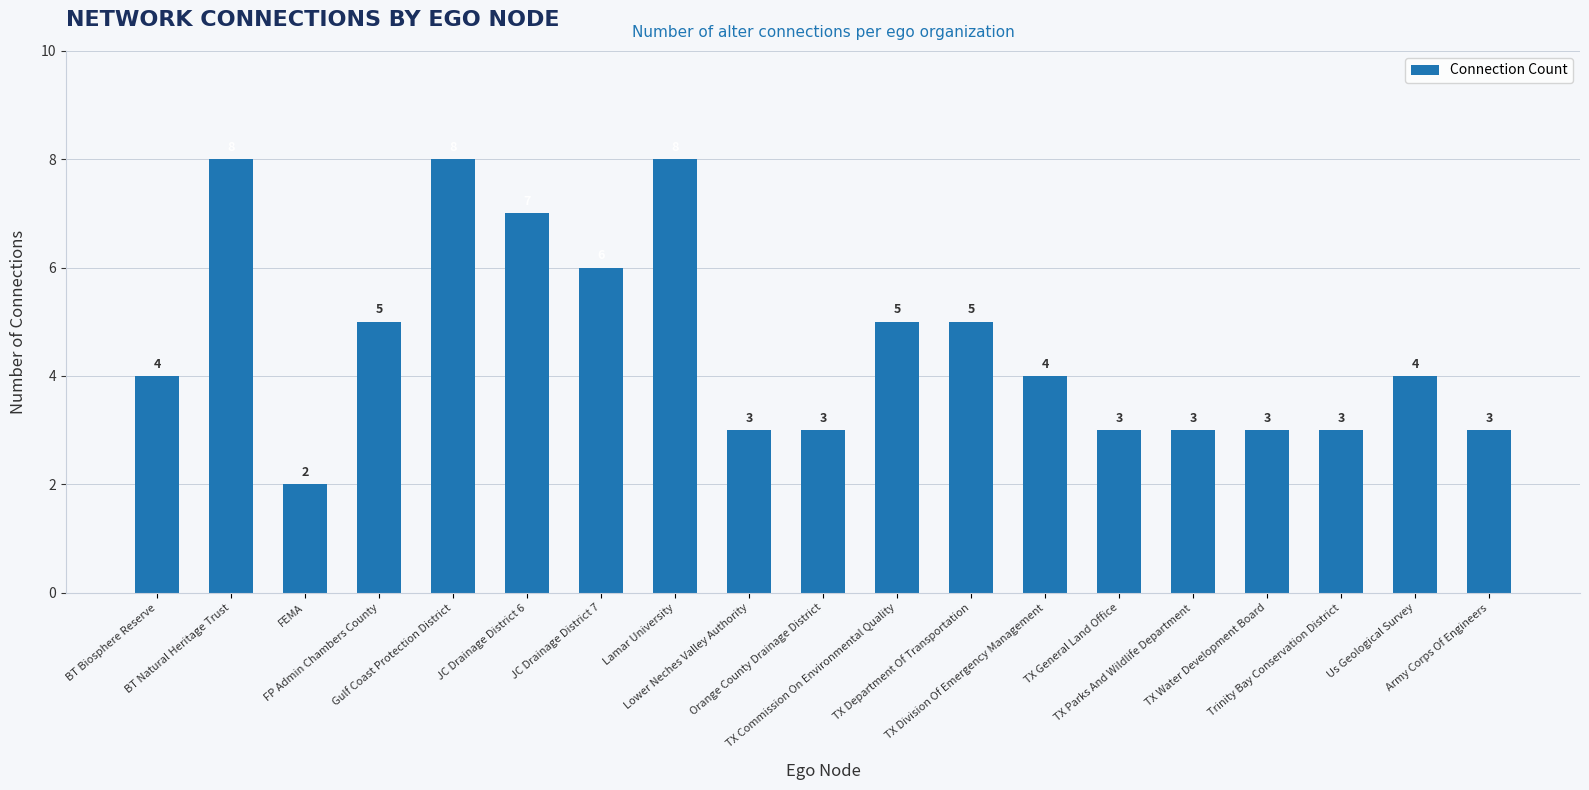

What is the average value?

5